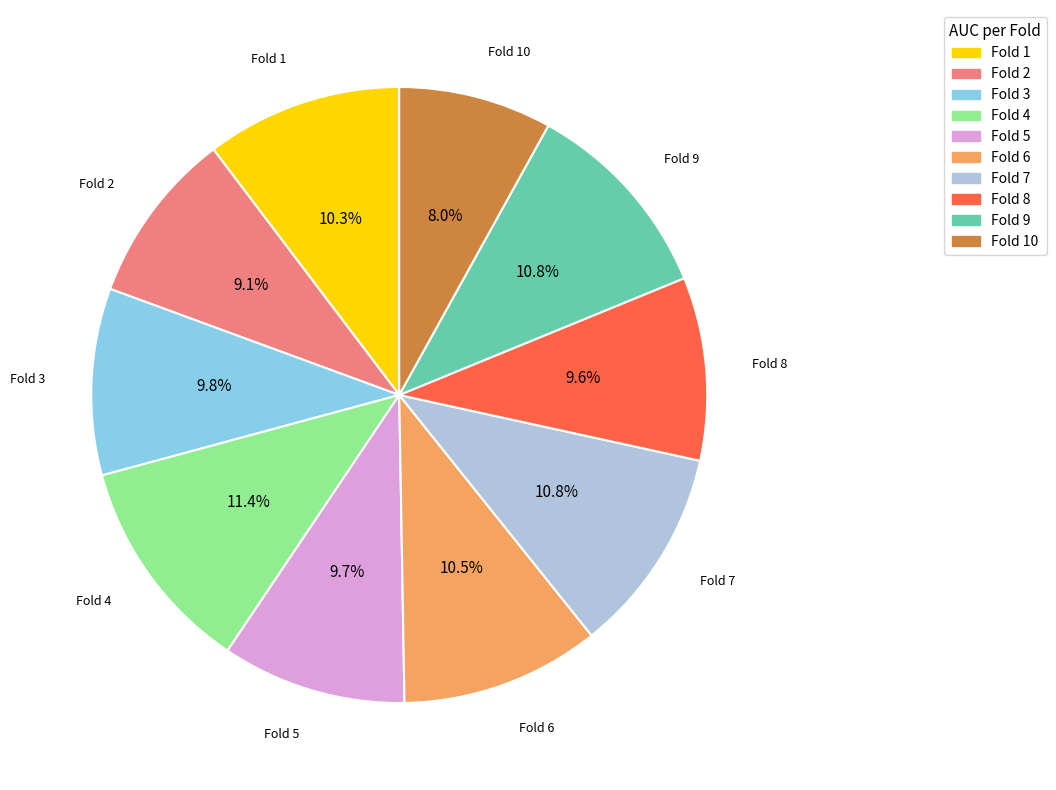

To the nearest percent, what is the difference between the largest and smallest slice percentages?

3%